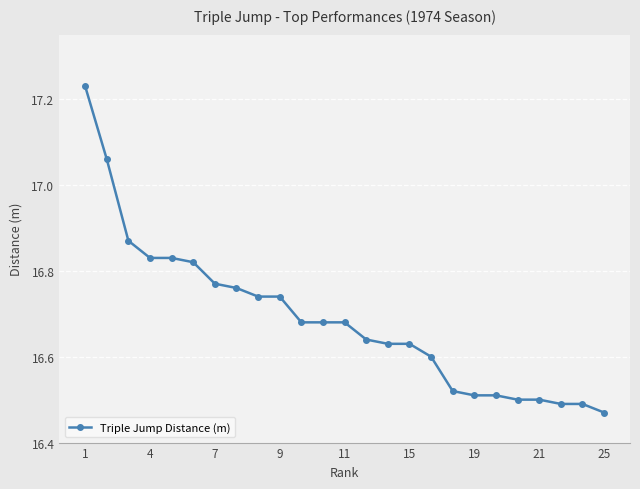

What is the difference between the maximum and minimum values?

0.8